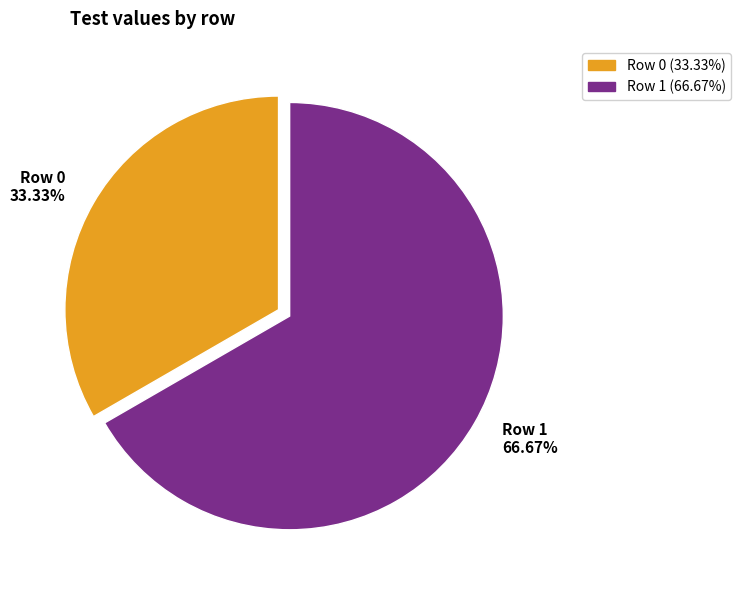

What is the ratio of the value at Row 1 to the value at Row 0?

2.0